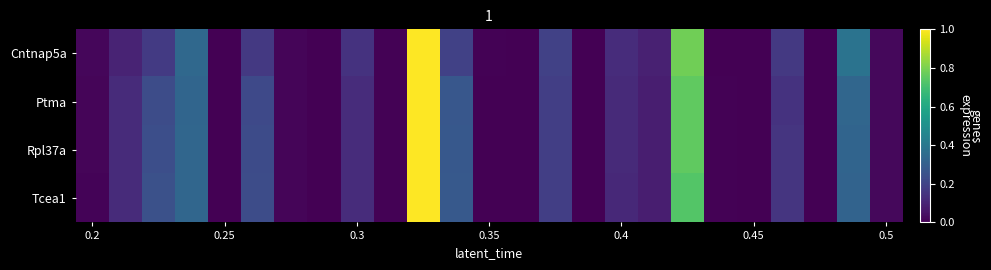

Which series has the largest range (max minus min)?

Cntnap5a